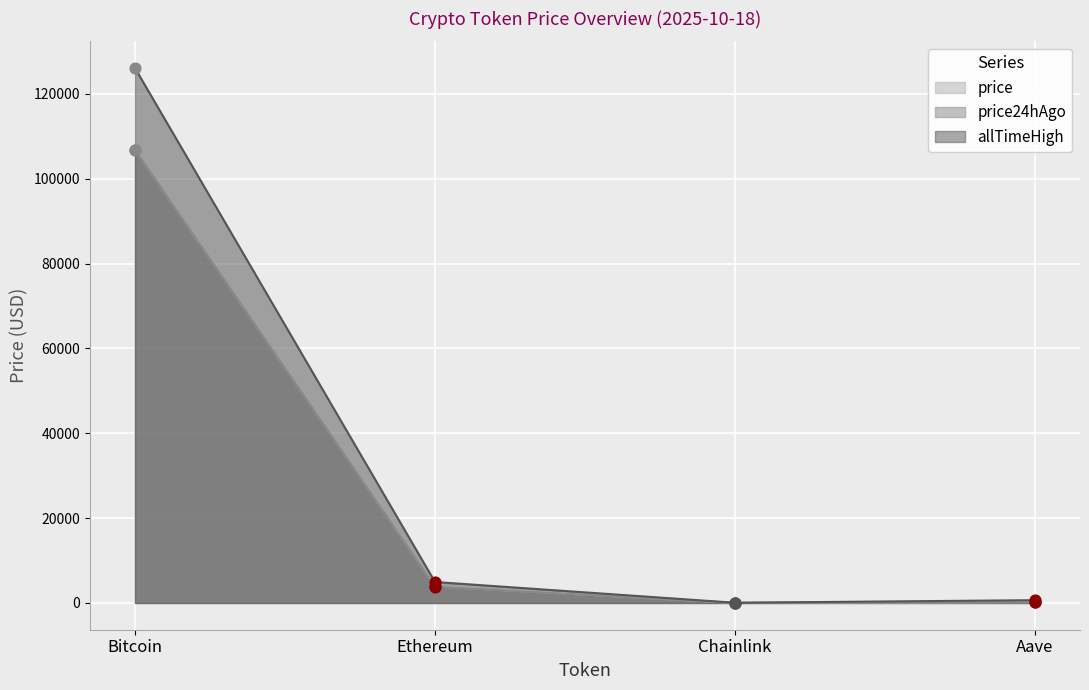

Is the value of price24hAgo at Bitcoin greater than the value of price at Bitcoin?

No